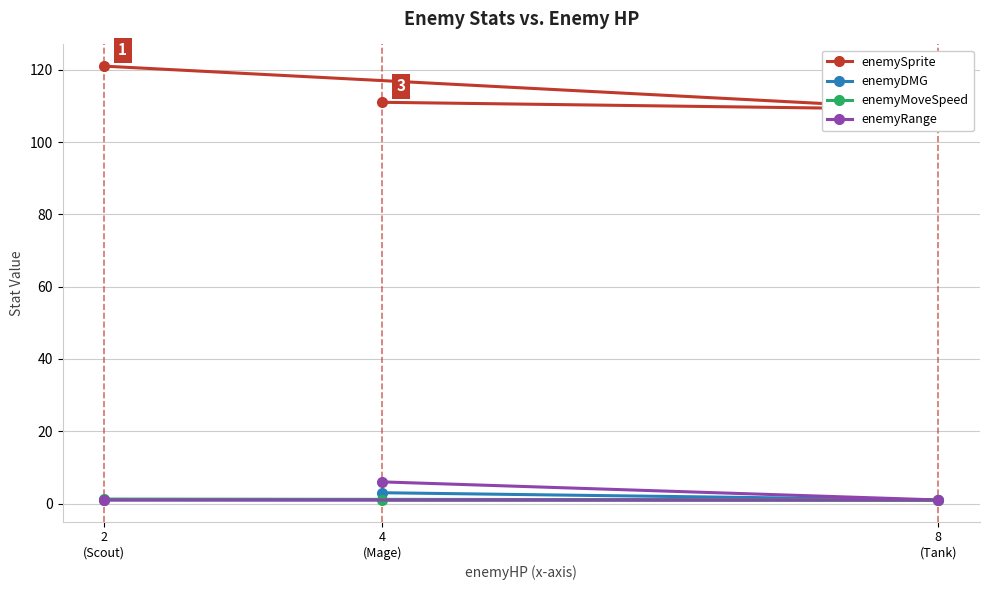

Reading left to right, what are all the values shown in this chart?

enemySprite: 2
(Scout)=121.0	8
(Tank)=109.0	4
(Mage)=111.0
enemyDMG: 2
(Scout)=1.0	8
(Tank)=1.0	4
(Mage)=3.0
enemyMoveSpeed: 2
(Scout)=1.2	8
(Tank)=1.0	4
(Mage)=1.0
enemyRange: 2
(Scout)=1.0	8
(Tank)=1.0	4
(Mage)=6.0